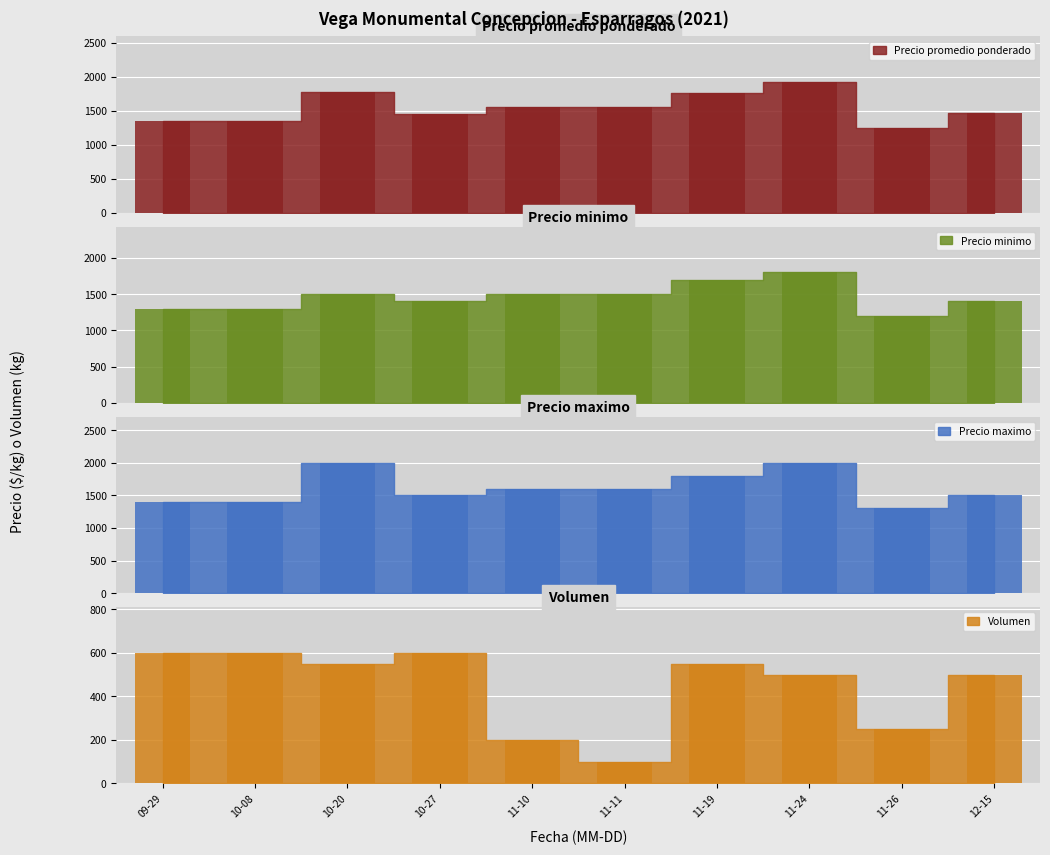

Which category has the lowest value across all series?

11-11